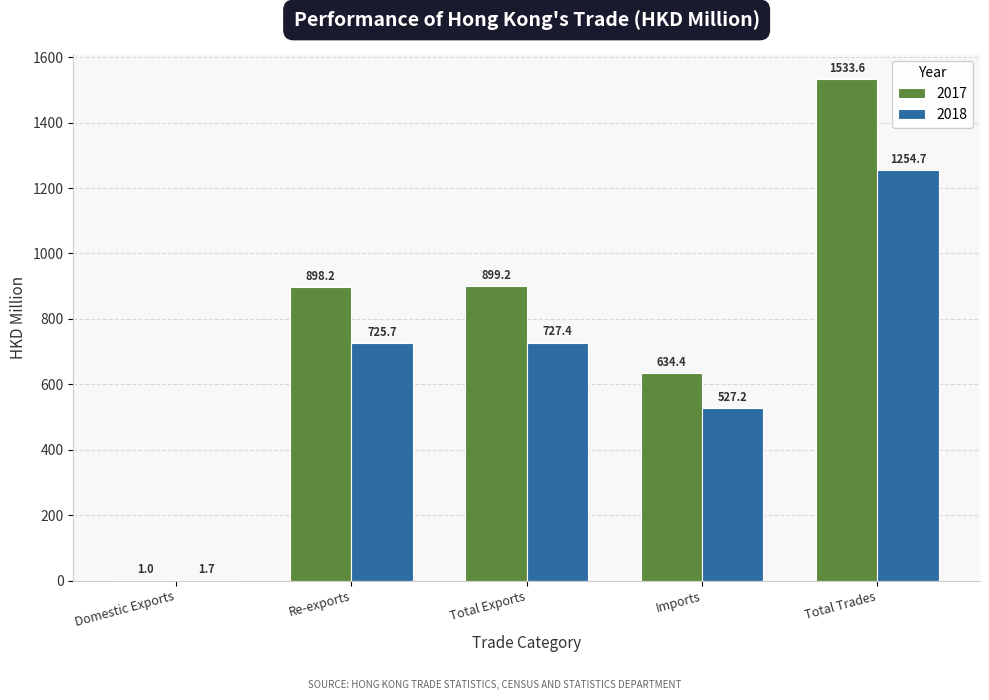

True or false: 2017 has a value of 1.0 at Domestic Exports.

True